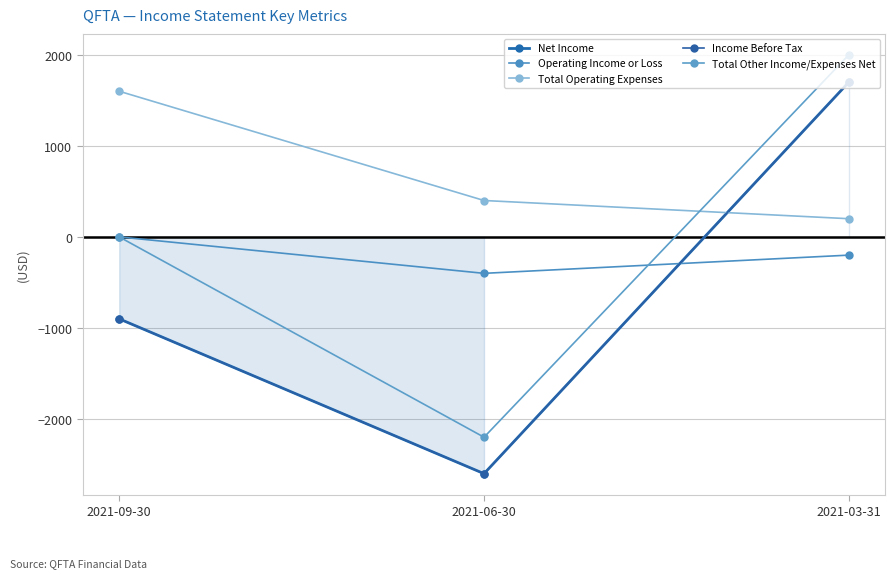

How many values in the Total Other Income/Expenses Net series exceed 0?

1